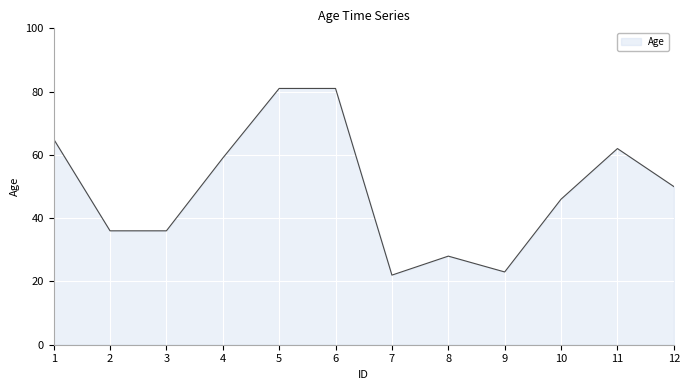

What is the ratio of the value at 12 to the value at 2?

1.4